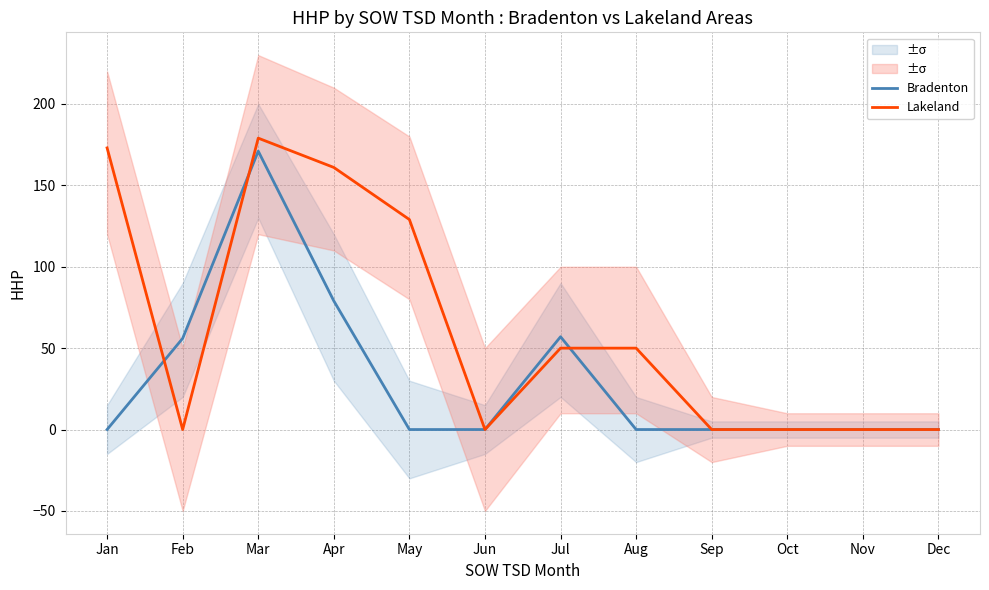

Read the Lakeland value at May, to the nearest 5.

130